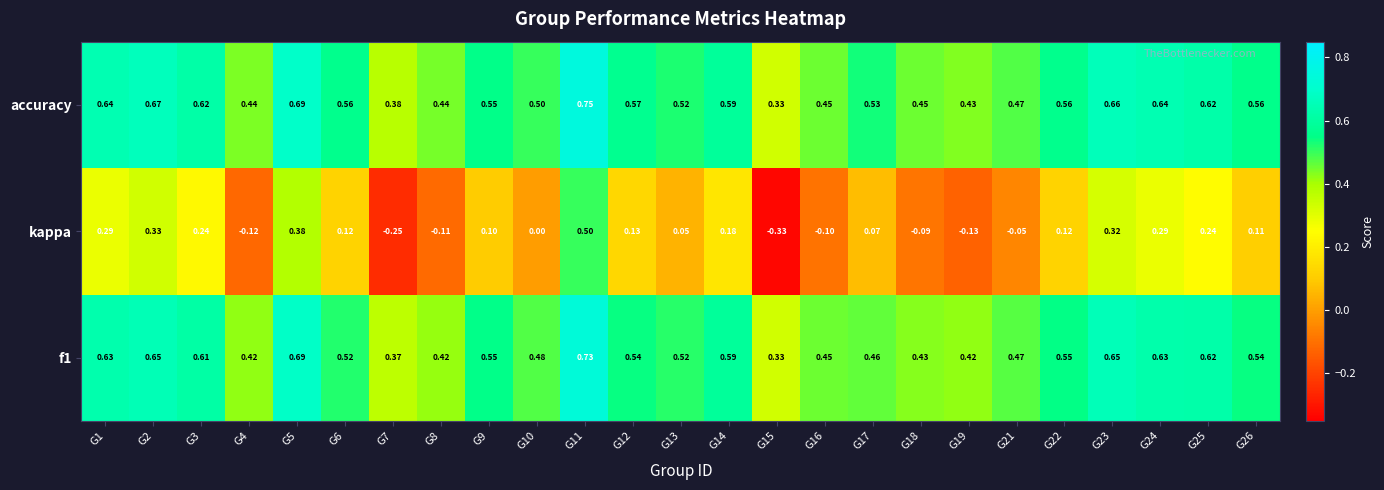

Which series has the widest spread of values?

kappa